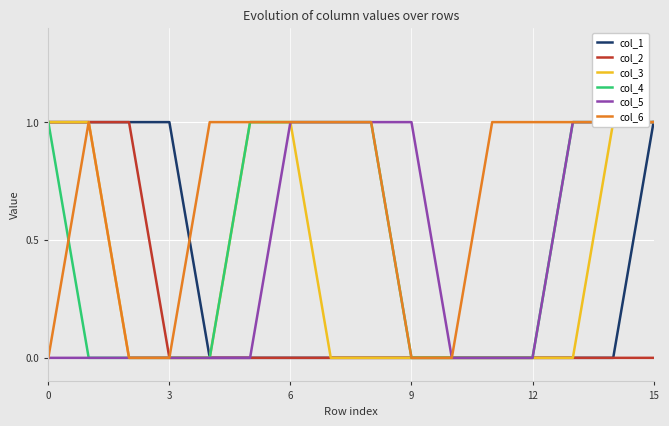

The value of col_1 at 12 is -1. True or false?

False